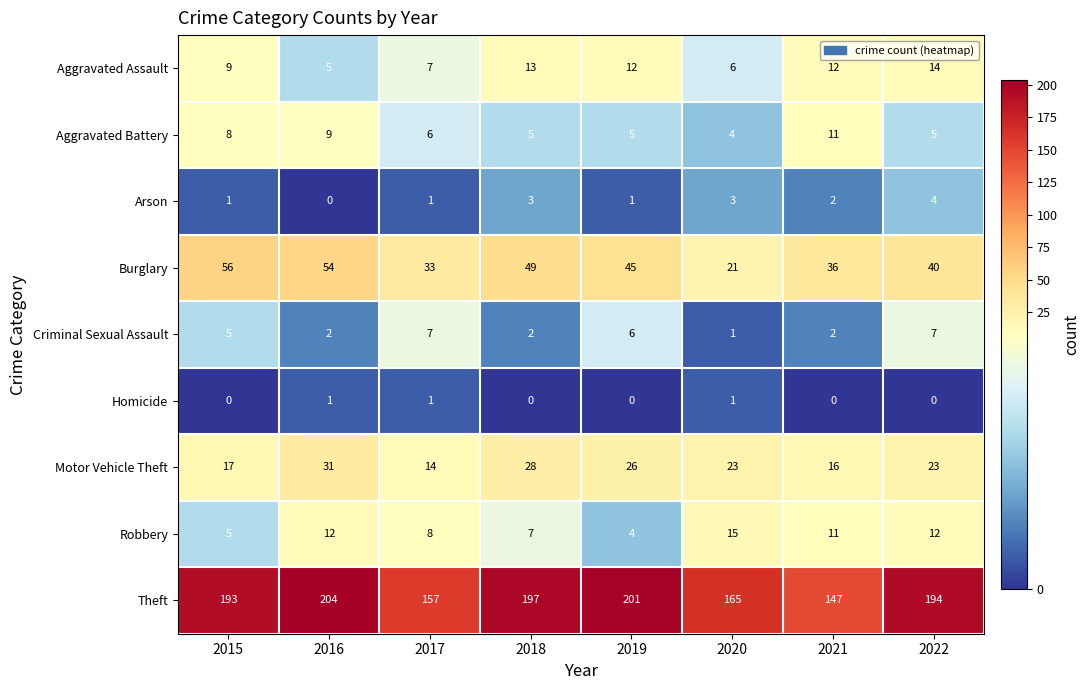

Where does the Aggravated Assault series first go above 12?

2018